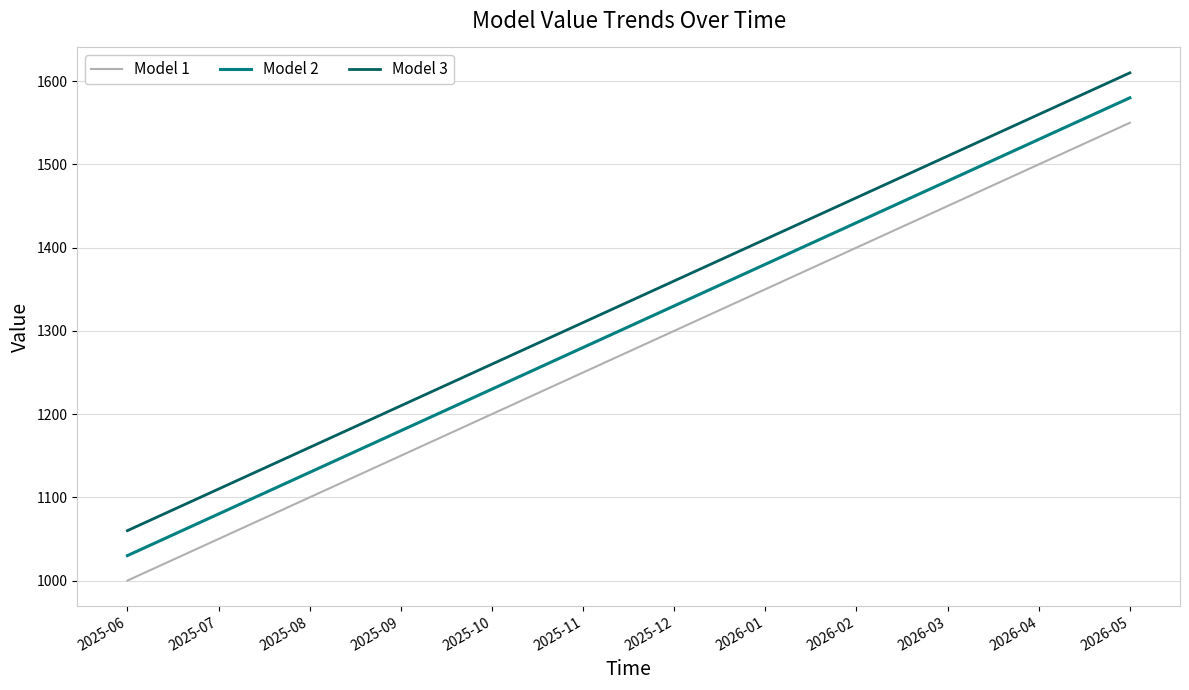

Rank the series by their average value, from lowest to highest.

Model 1, Model 2, Model 3